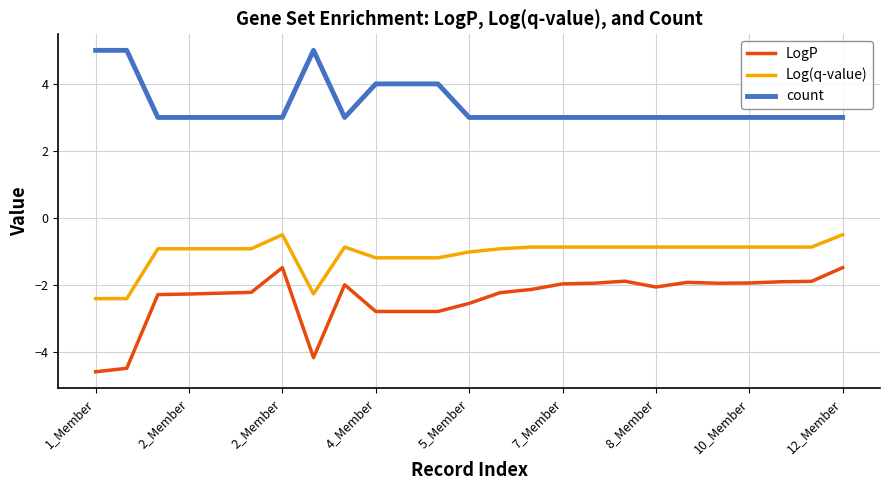

Which series has the largest range (max minus min)?

LogP